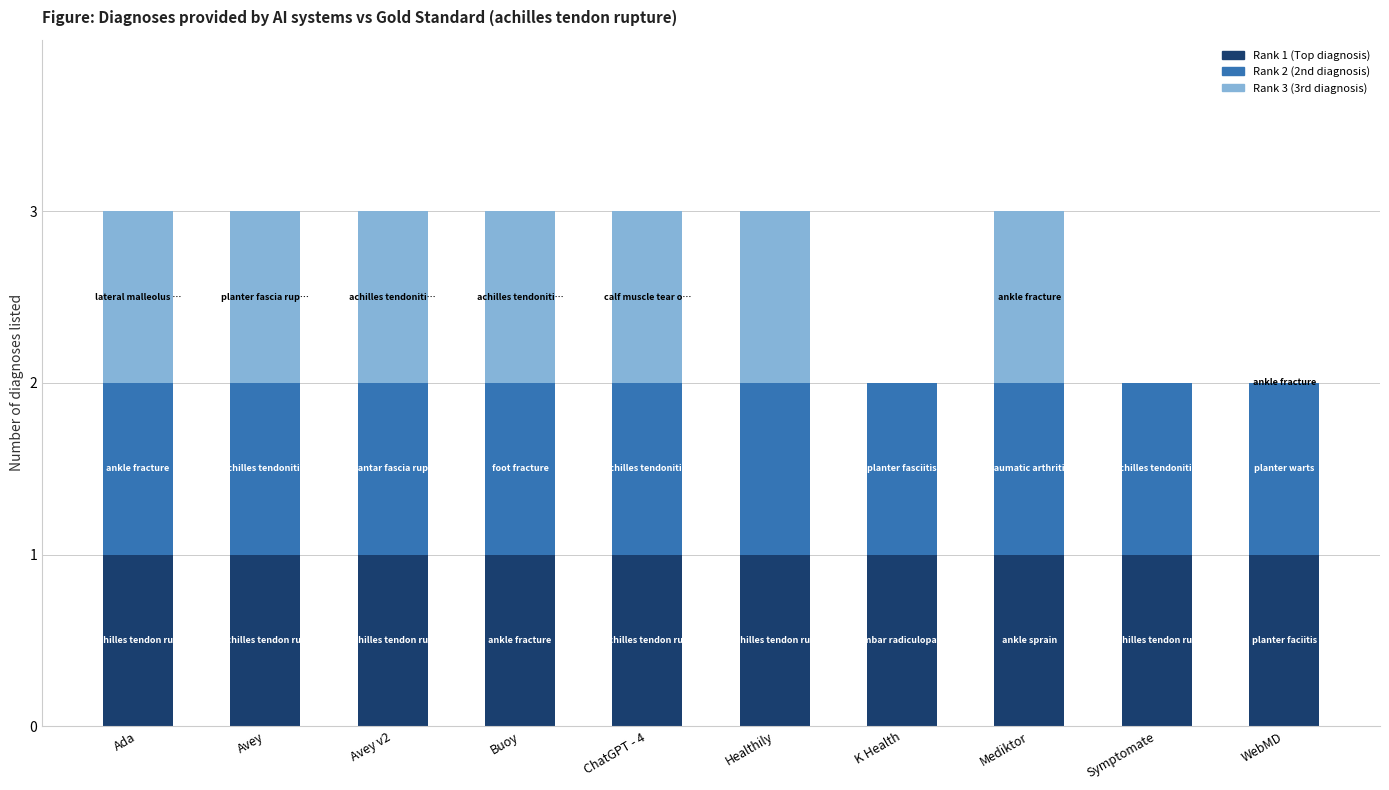

Count the number of data series in this chart.

3